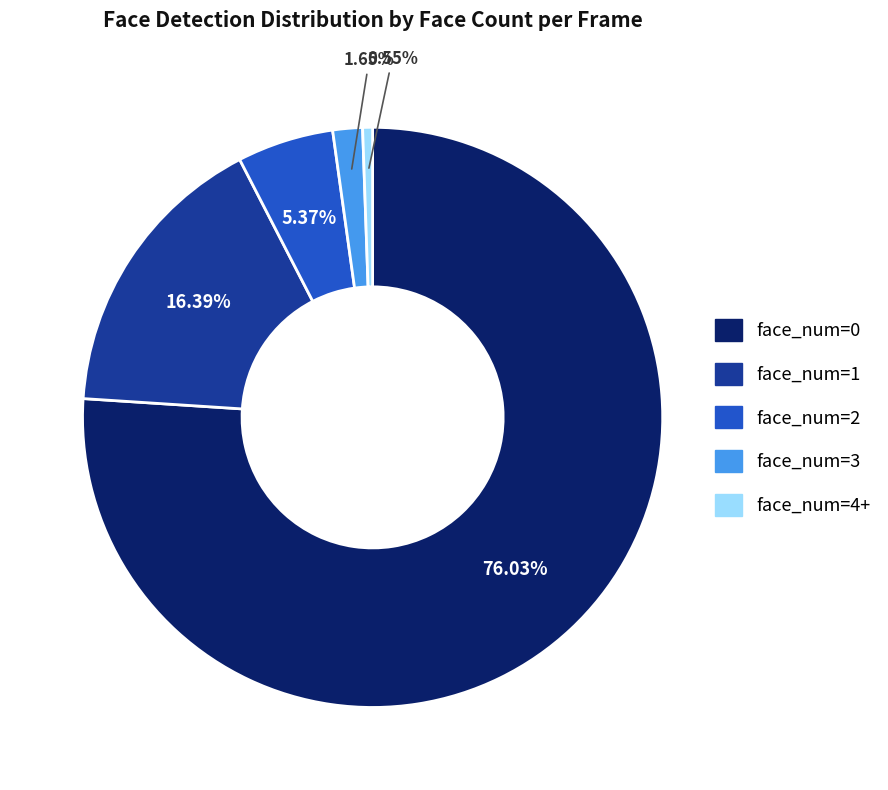

To the nearest percent, what is the difference between the largest and smallest slice percentages?

75%